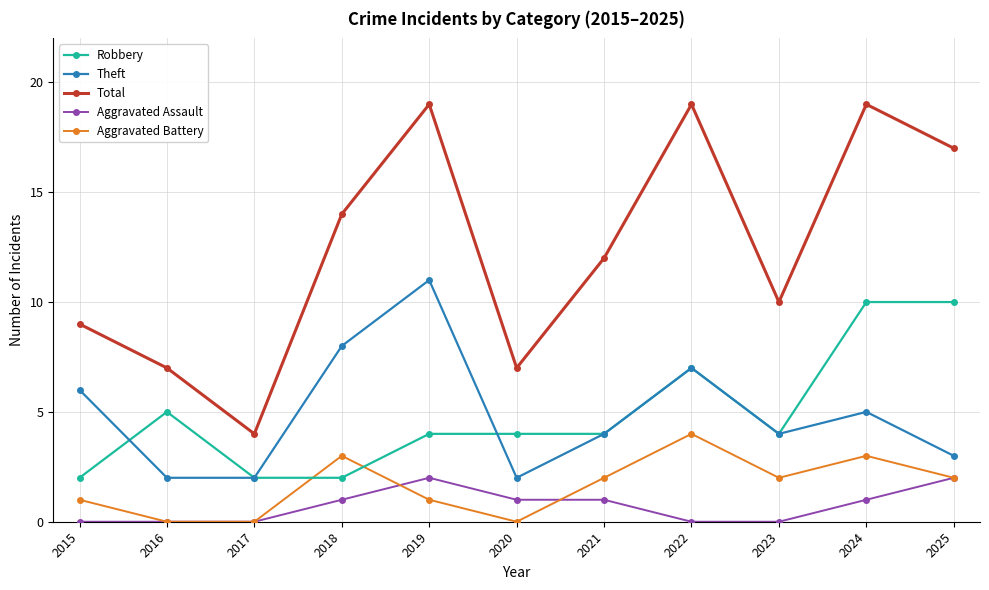

In Total, how many points are lower than both neighbors (excluding endpoints)?

3